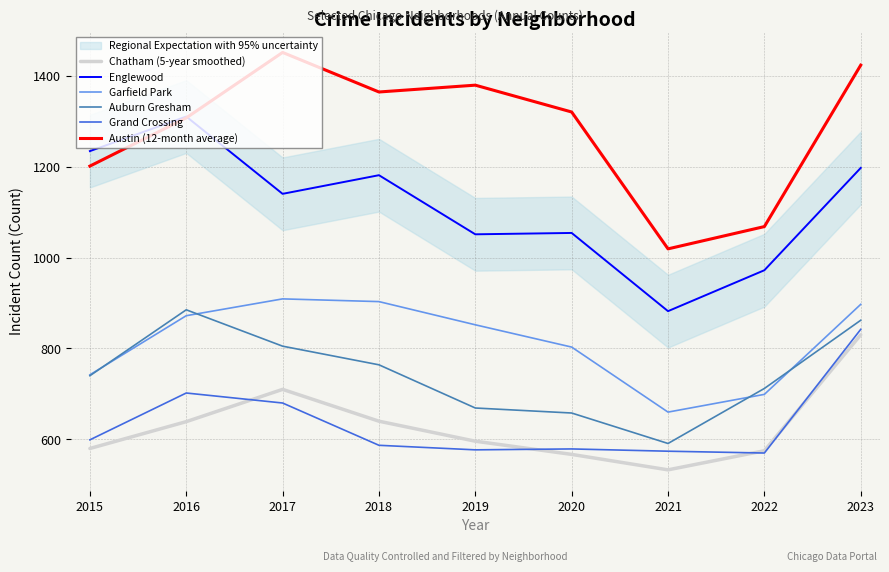

What is the lowest value of the Garfield Park series?

660